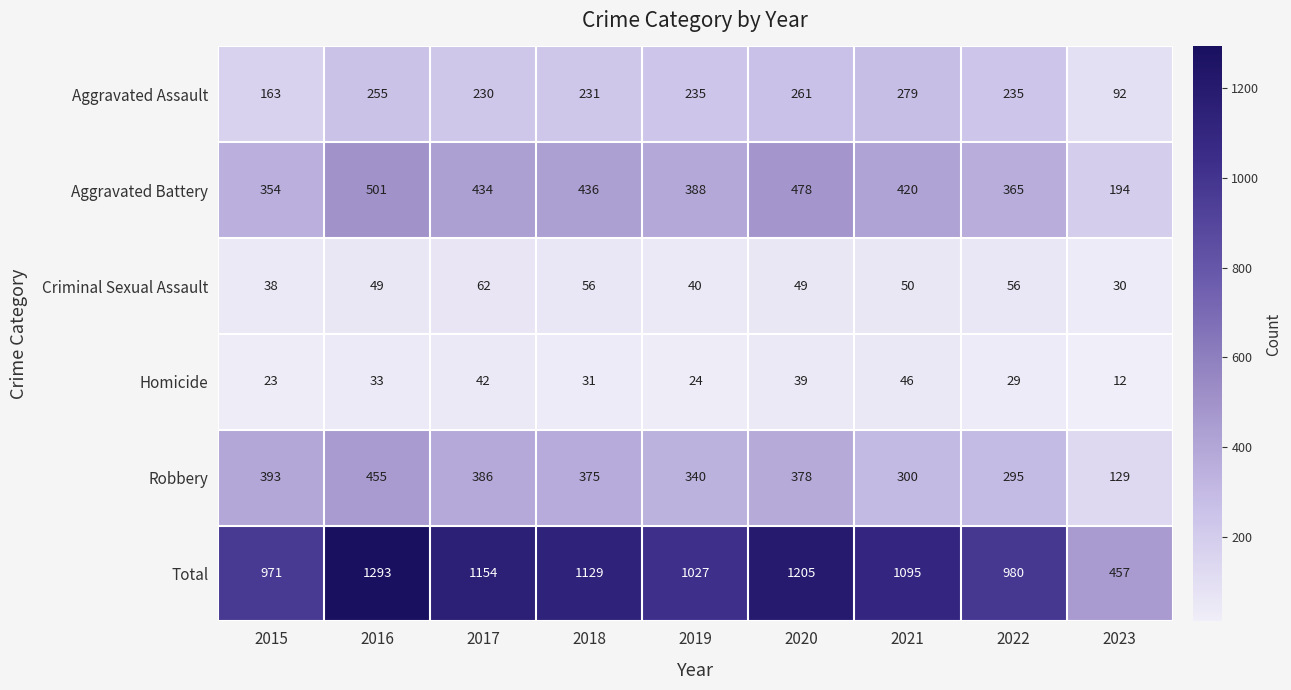

What is the difference between the Aggravated Assault values at 2019 and 2015?

72